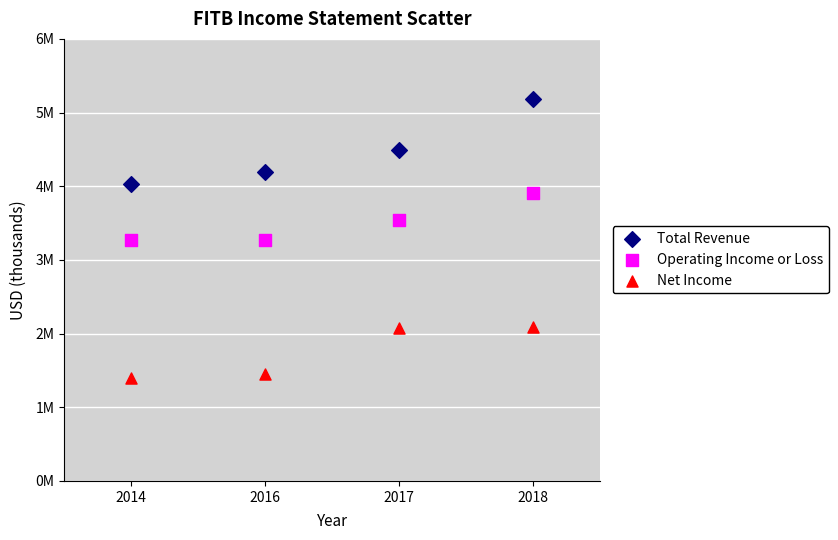

Which series contains the lowest Y value?

Net Income